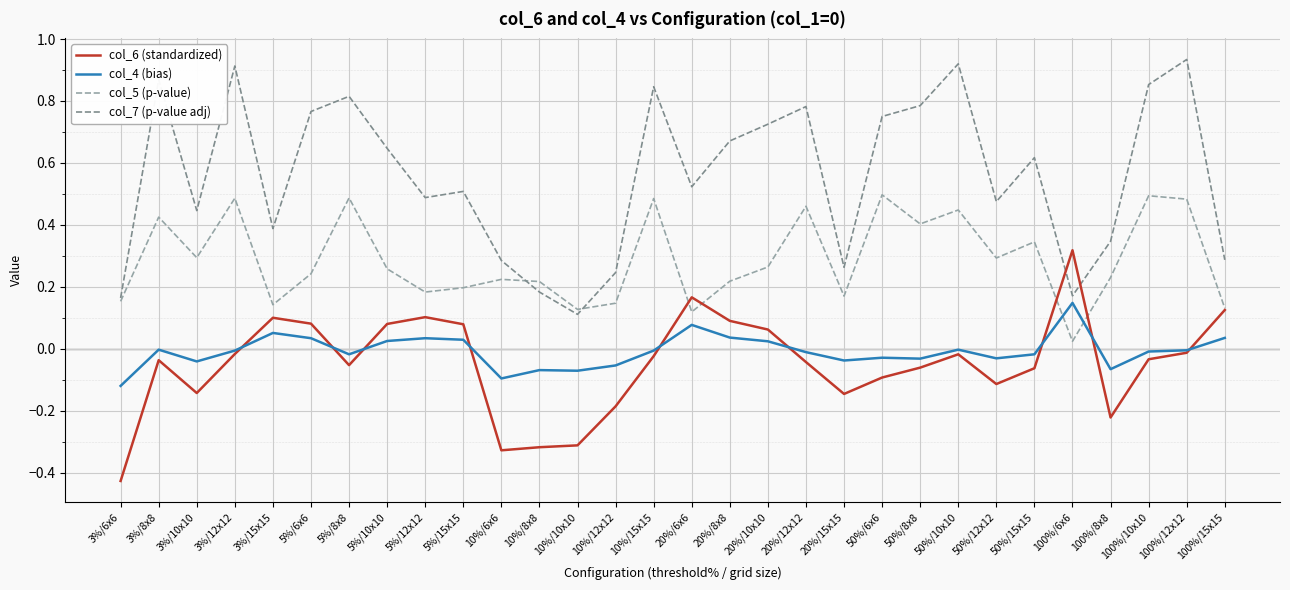

True or false: col_4 (bias) has a value of 0.1 at 20%/6x6.

True